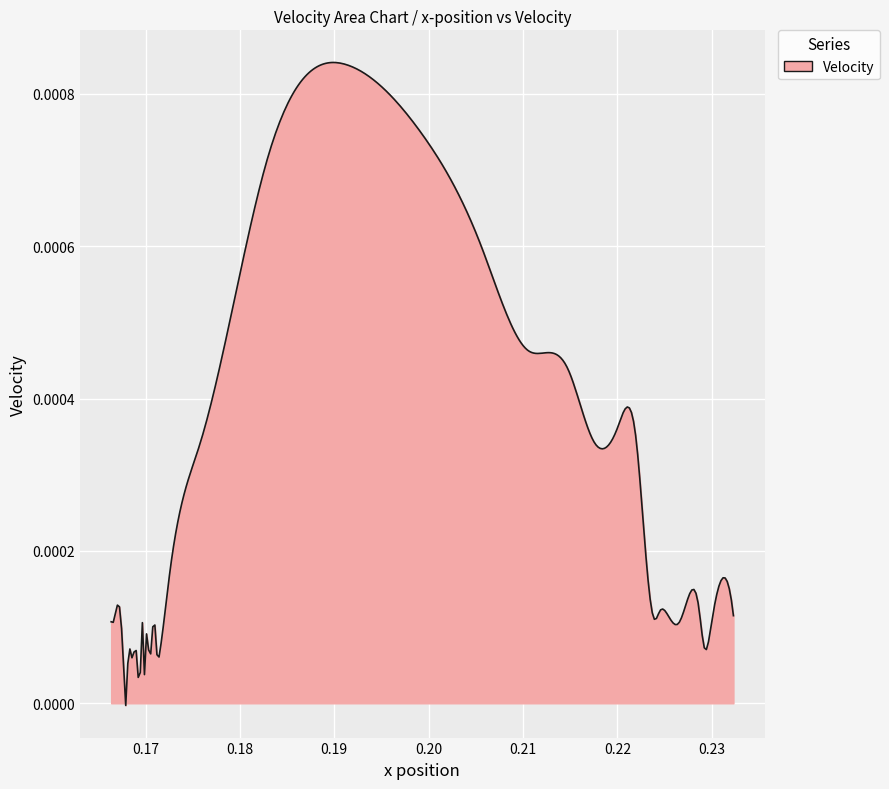

Does the chart have visible grid lines?

Yes